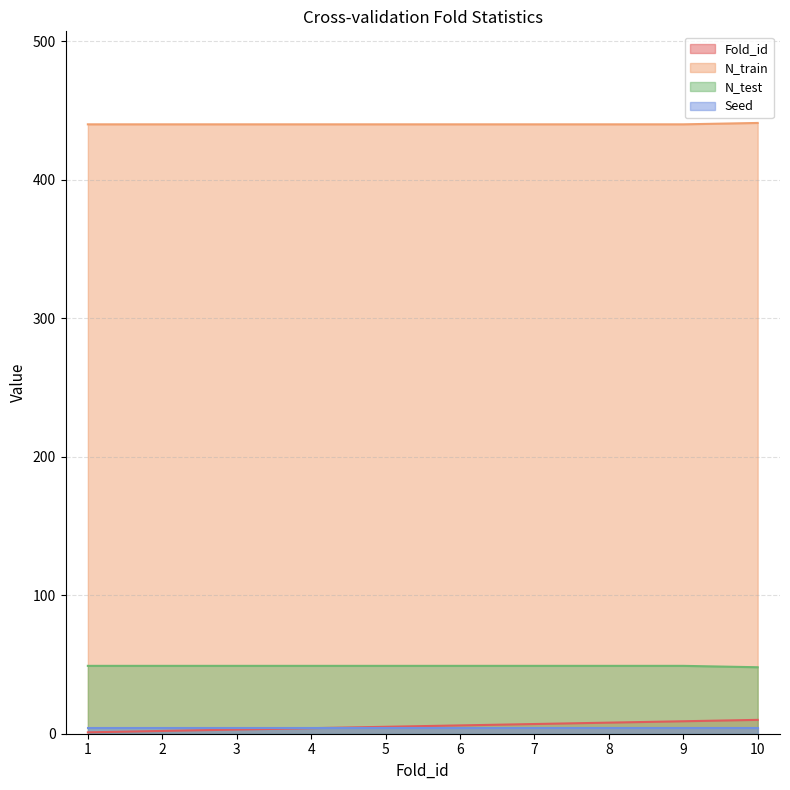

True or false: N_test and Fold_id cross at least once.

False